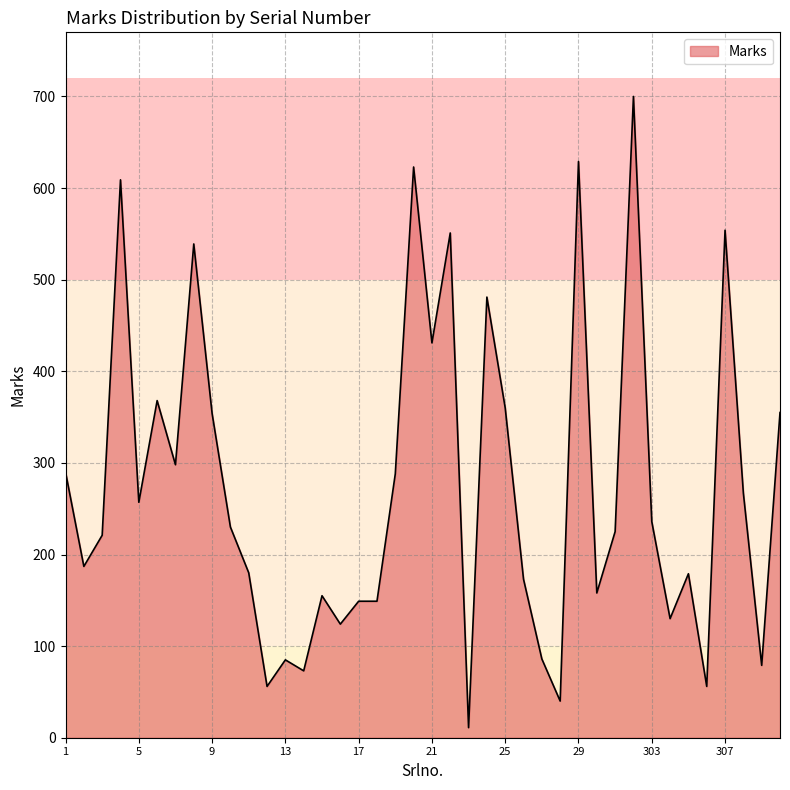

How many categories are shown in the chart?

40